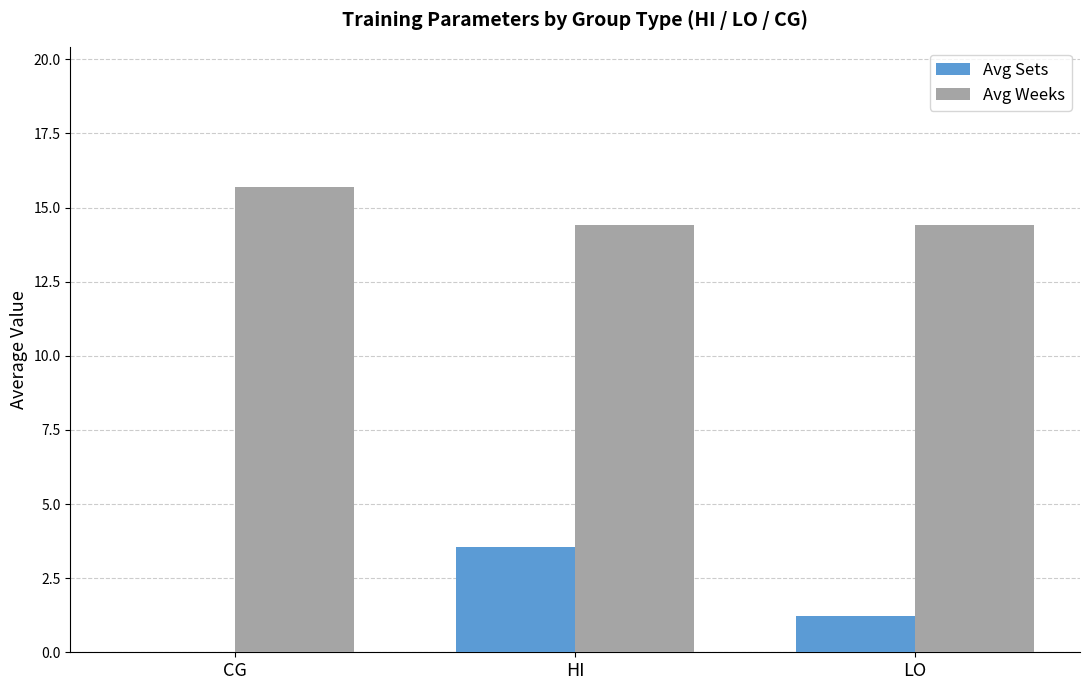

Which category has the highest value across all series?

CG